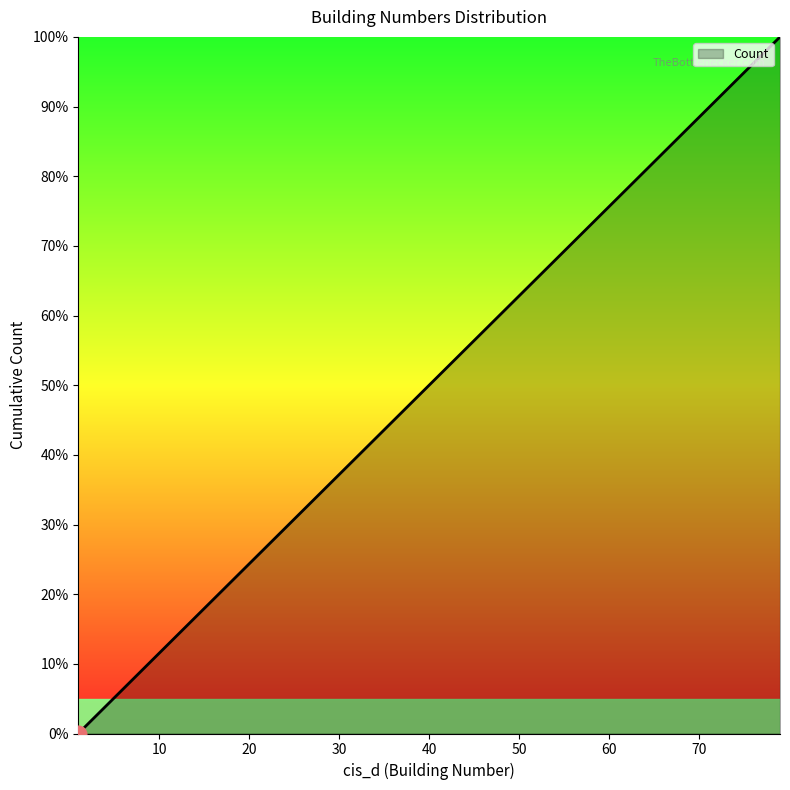

List the labels in order of value, largest first.

79, 76, 70, 65, 64, 61, 56, 54, 52, 49, 48, 47, 46, 45, 43, 42, 40, 39, 35, 29, 28, 27, 26, 25, 24, 23, 22, 21, 18, 14, 13, 11, 9, 7, 7, 6, 5, 3, 2, 1